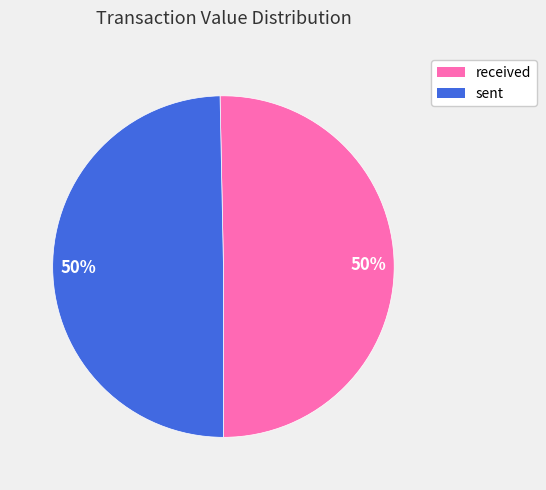

True or false: sent accounts for 44% of the total.

False